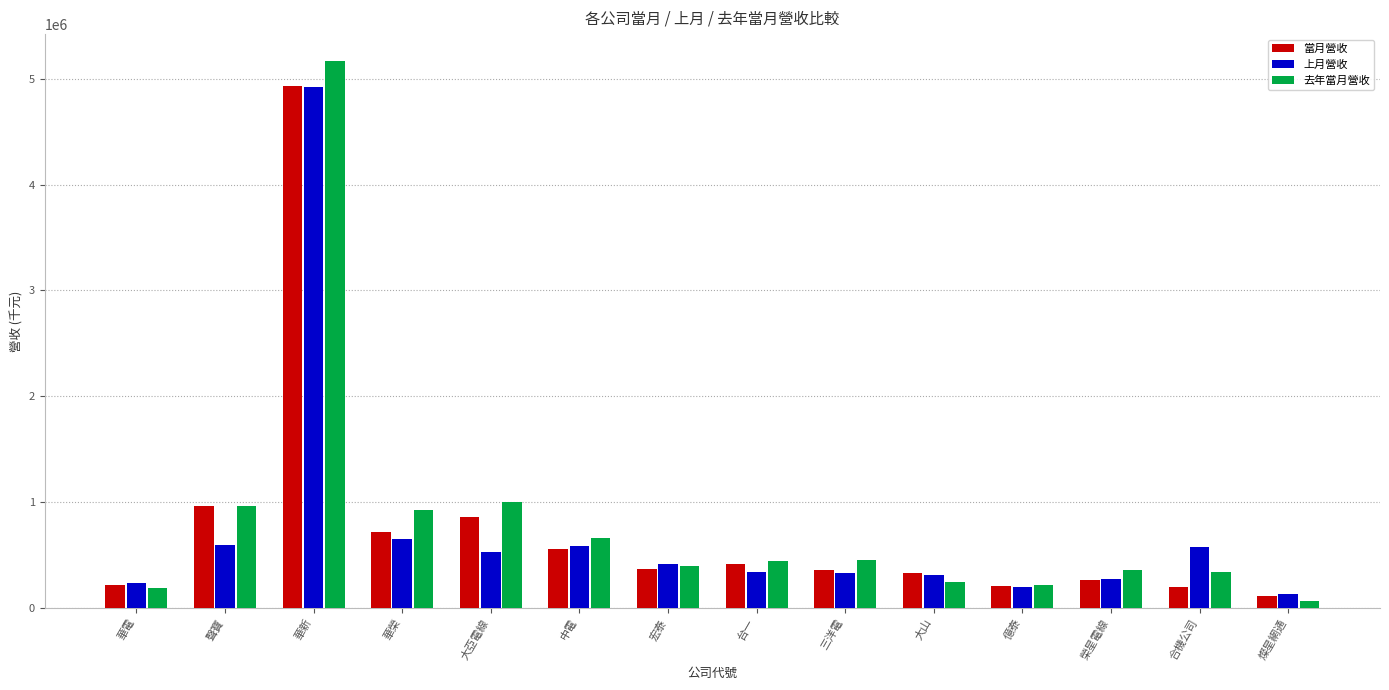

What is the spread (max minus min) of values at 華電?

51104